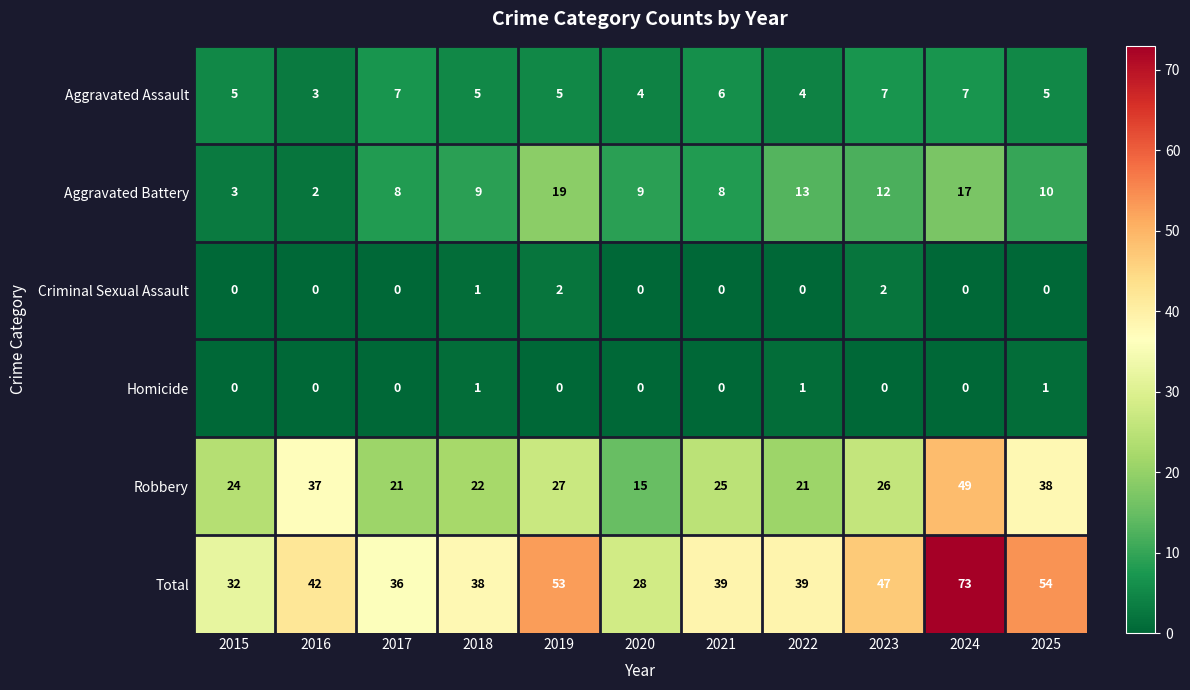

At which label is Criminal Sexual Assault closest to 1?

2018